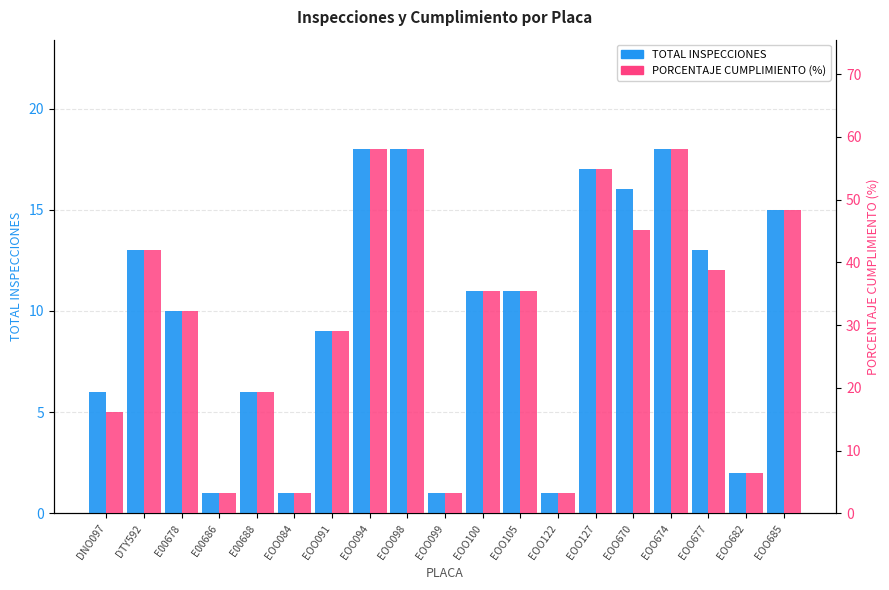

Rank the series at EOO091 from highest to lowest value.

PORCENTAJE CUMPLIMIENTO (%), TOTAL INSPECCIONES